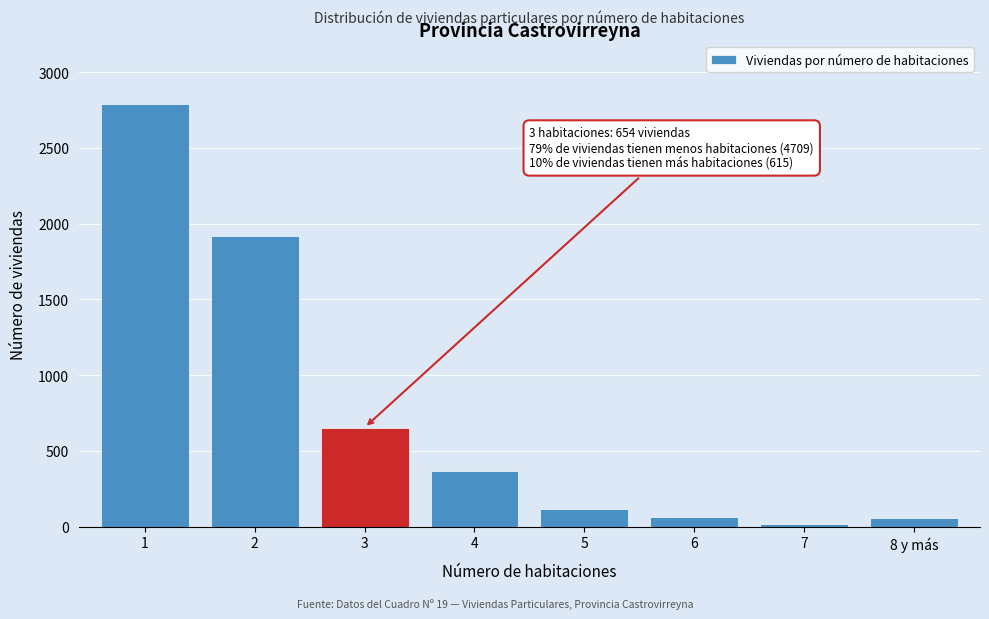

What is the difference between the maximum and minimum values?

2768